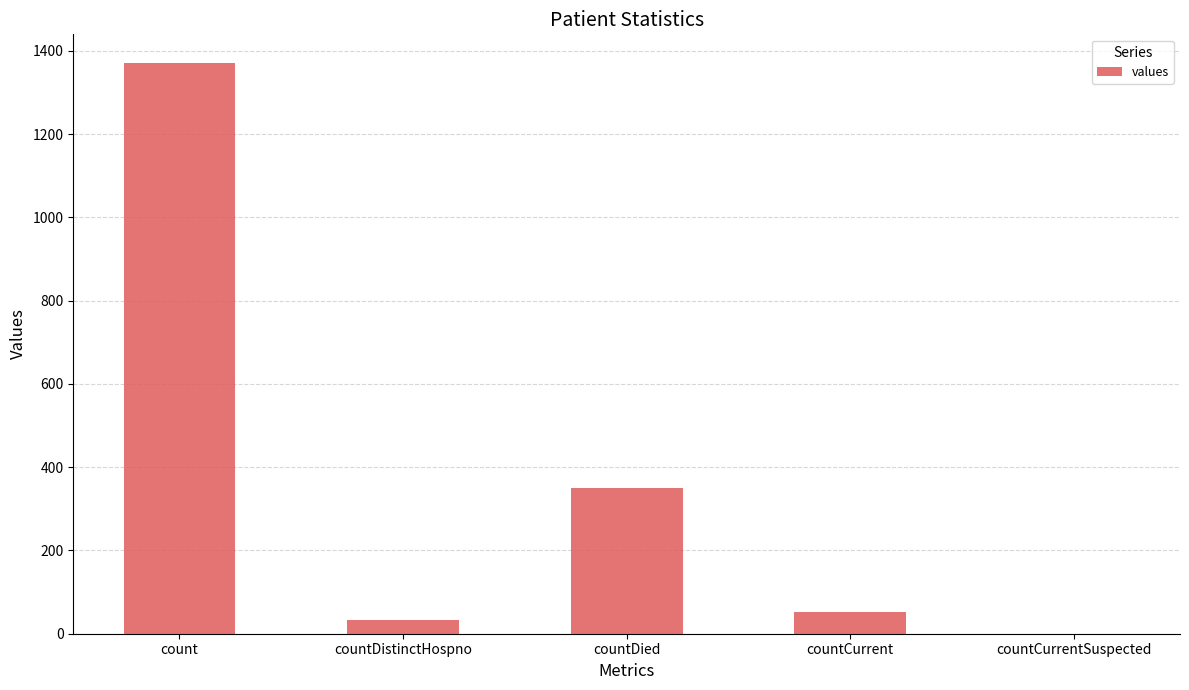

Is it true that the value at count is 1371?

True